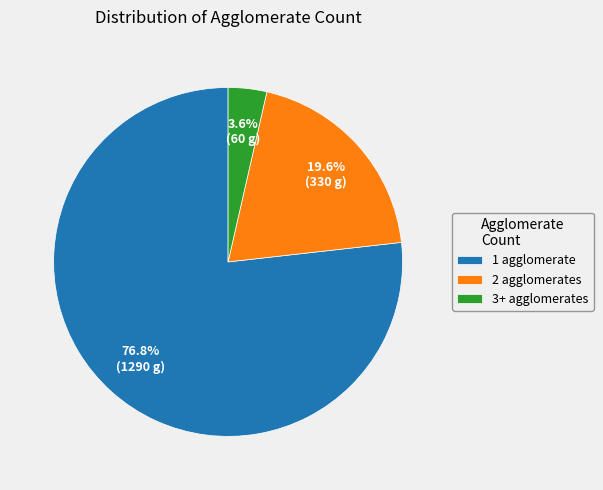

Approximately how many times larger is the value at 2 agglomerates compared to 1 agglomerate?

0.3